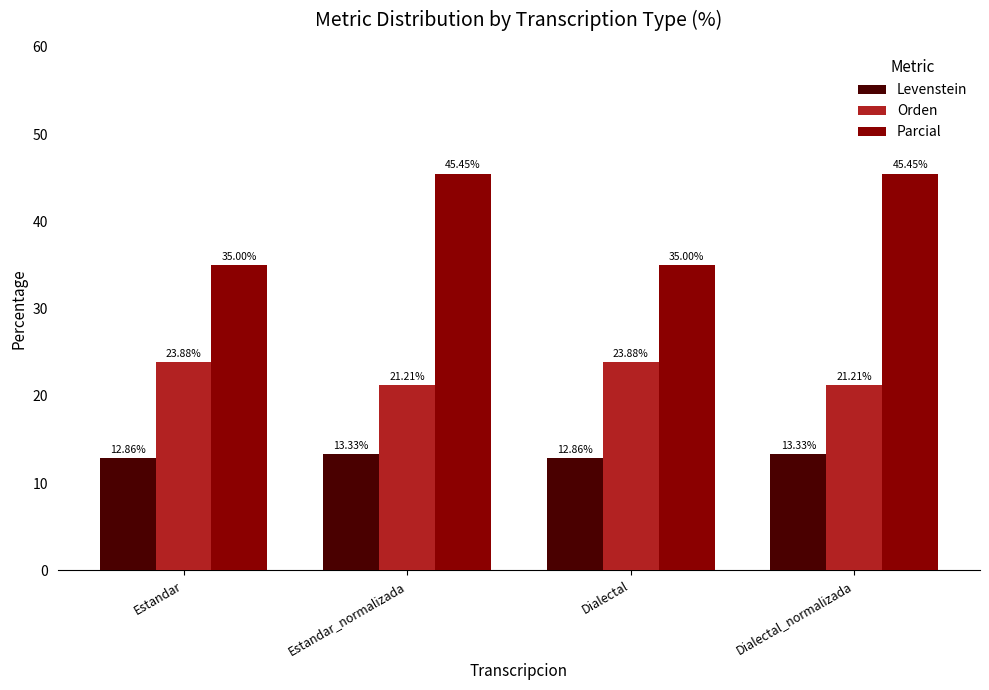

What is the sum of the Orden values at Dialectal_normalizada and Dialectal?

45.1